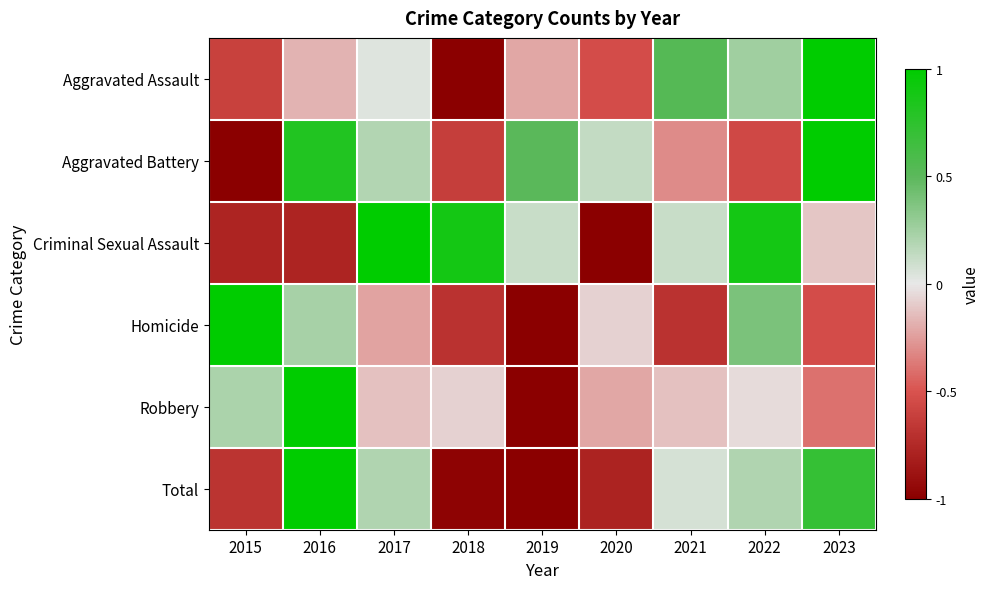

Reading left to right, transcribe all the data shown in this chart.

Aggravated Assault: 2015=-0.6	2016=-0.2	2017=0.0	2018=-1.0	2019=-0.2	2020=-0.5	2021=0.5	2022=0.2	2023=1.0
Aggravated Battery: 2015=-1.0	2016=0.8	2017=0.2	2018=-0.6	2019=0.5	2020=0.1	2021=-0.3	2022=-0.6	2023=1.0
Criminal Sexual Assault: 2015=-0.8	2016=-0.8	2017=1.0	2018=0.9	2019=0.1	2020=-1.0	2021=0.1	2022=0.9	2023=-0.1
Homicide: 2015=1.0	2016=0.2	2017=-0.2	2018=-0.7	2019=-1.0	2020=-0.1	2021=-0.7	2022=0.4	2023=-0.5
Robbery: 2015=0.2	2016=1.0	2017=-0.1	2018=-0.1	2019=-1.0	2020=-0.2	2021=-0.1	2022=-0.0	2023=-0.4
Total: 2015=-0.7	2016=1.0	2017=0.2	2018=-1.0	2019=-1.0	2020=-0.8	2021=0.1	2022=0.2	2023=0.7